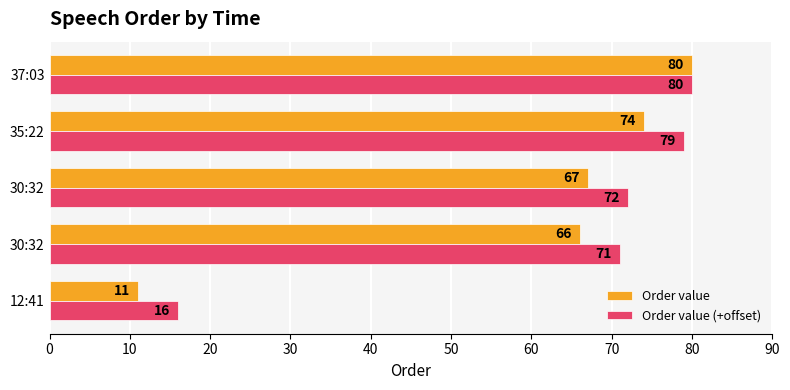

How many distinct data groups are displayed?

2